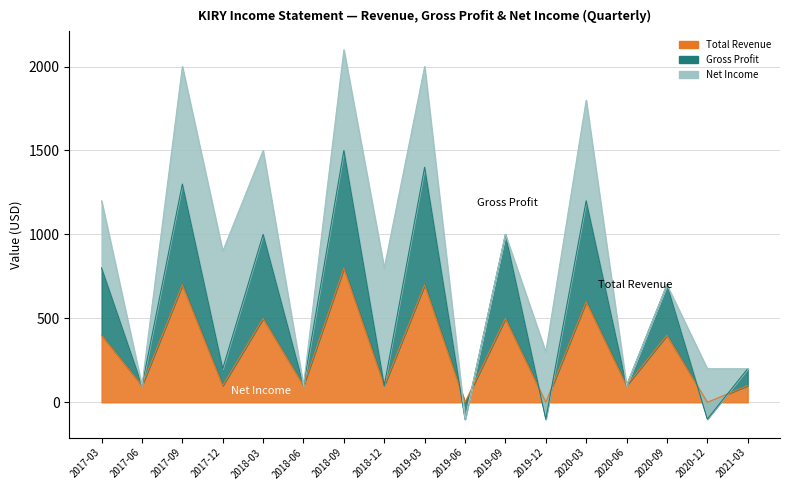

Count the number of categories in the chart.

17